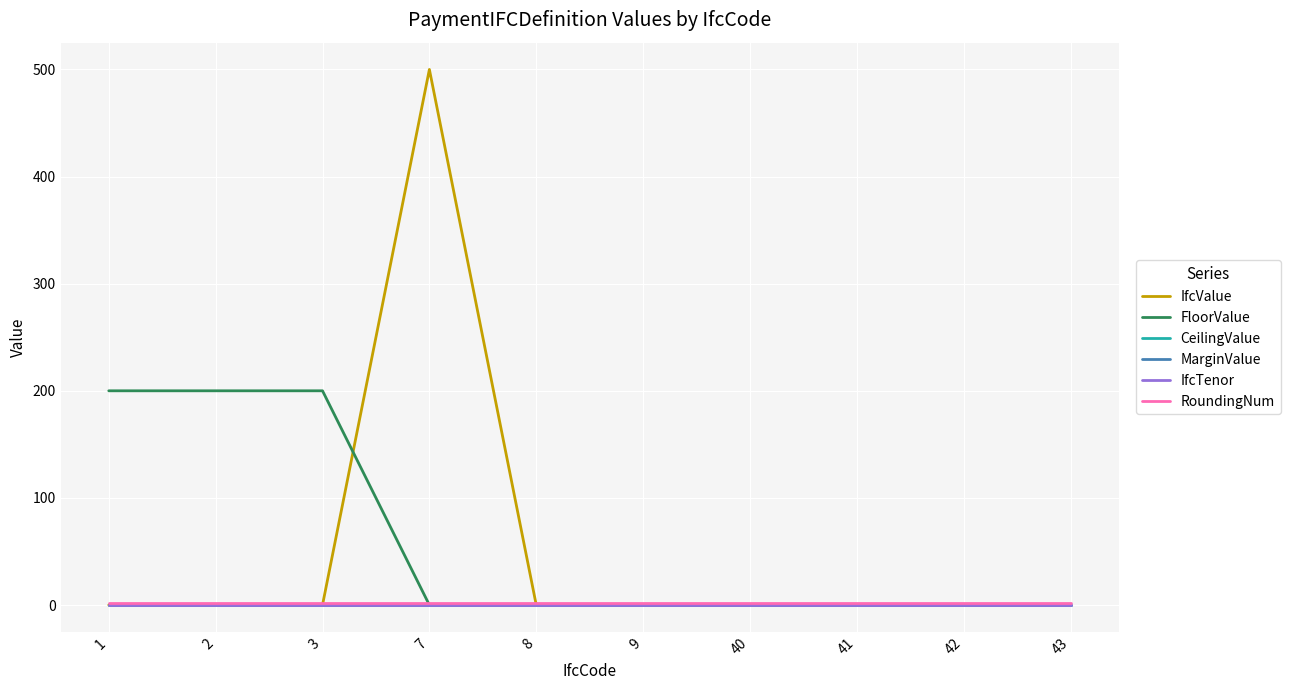

Reading left to right, extract all data points from this chart.

IfcValue: 1=0.1	2=0.1	3=0.1	7=500.0	8=0.0	9=0.0	40=0.0	41=0.0	42=0.0	43=0.0
FloorValue: 1=200.0	2=200.0	3=200.0	7=0.0	8=0.0	9=0.0	40=0.0	41=0.0	42=0.0	43=0.0
CeilingValue: 1=0.0	2=0.0	3=0.0	7=0.0	8=0.0	9=0.0	40=0.0	41=0.0	42=0.0	43=0.0
MarginValue: 1=0.0	2=0.0	3=0.0	7=0.0	8=0.0	9=0.0	40=0.0	41=0.0	42=0.0	43=0.0
IfcTenor: 1=0.0	2=0.0	3=0.0	7=0.0	8=0.0	9=0.0	40=0.0	41=0.0	42=0.0	43=0.0
RoundingNum: 1=2.0	2=2.0	3=2.0	7=2.0	8=2.0	9=2.0	40=2.0	41=2.0	42=2.0	43=2.0